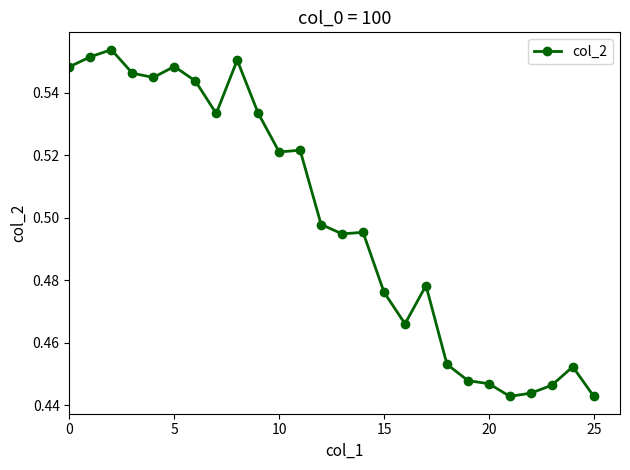

Does the chart have visible grid lines?

No